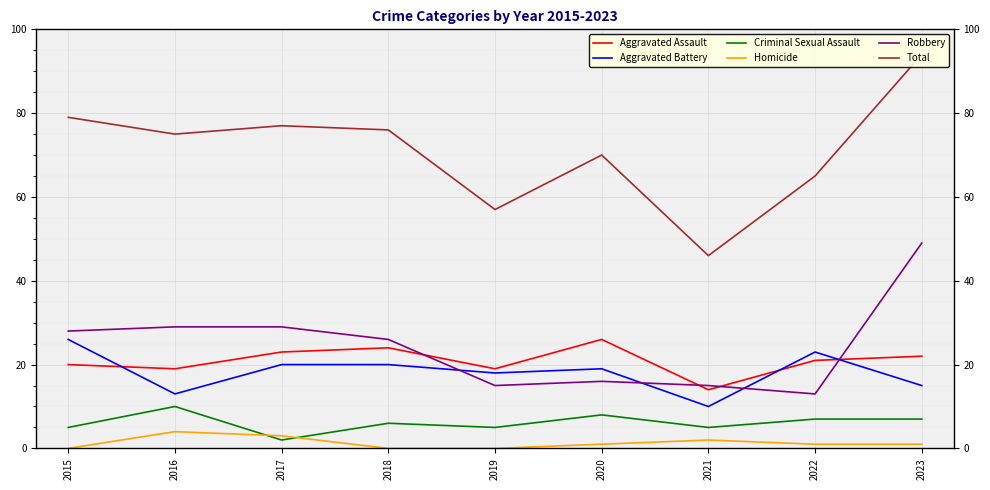

Is this an area chart (filled region under the line)?

No